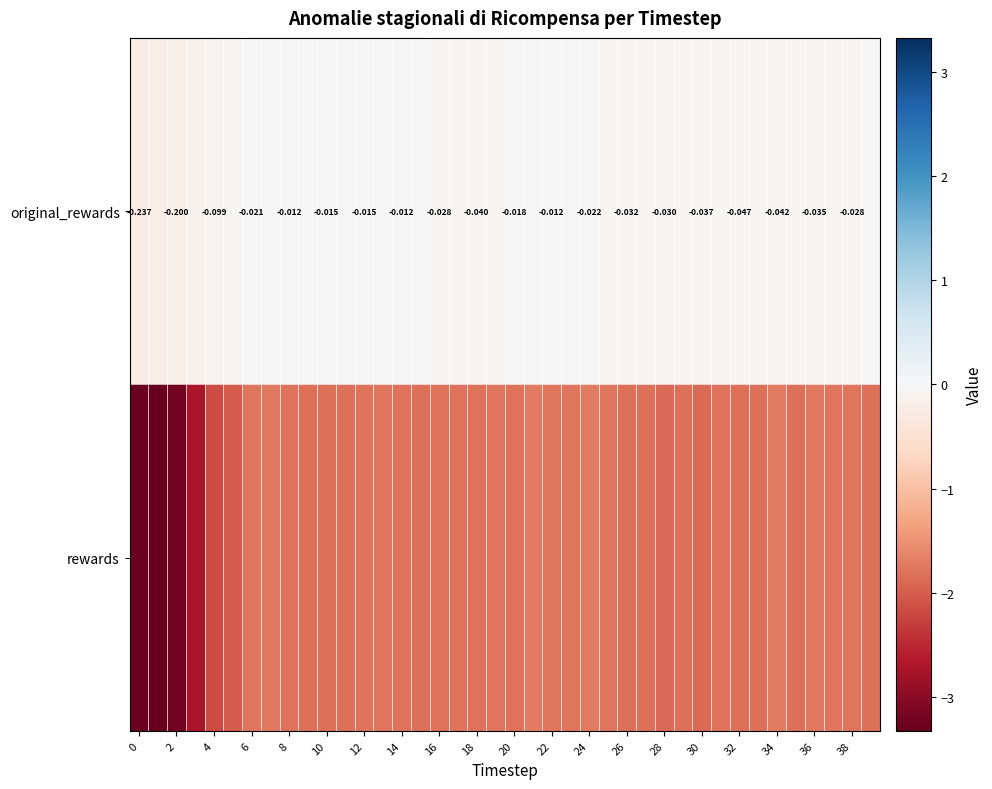

Is it true that original_rewards equals -0.0 at 32?

True